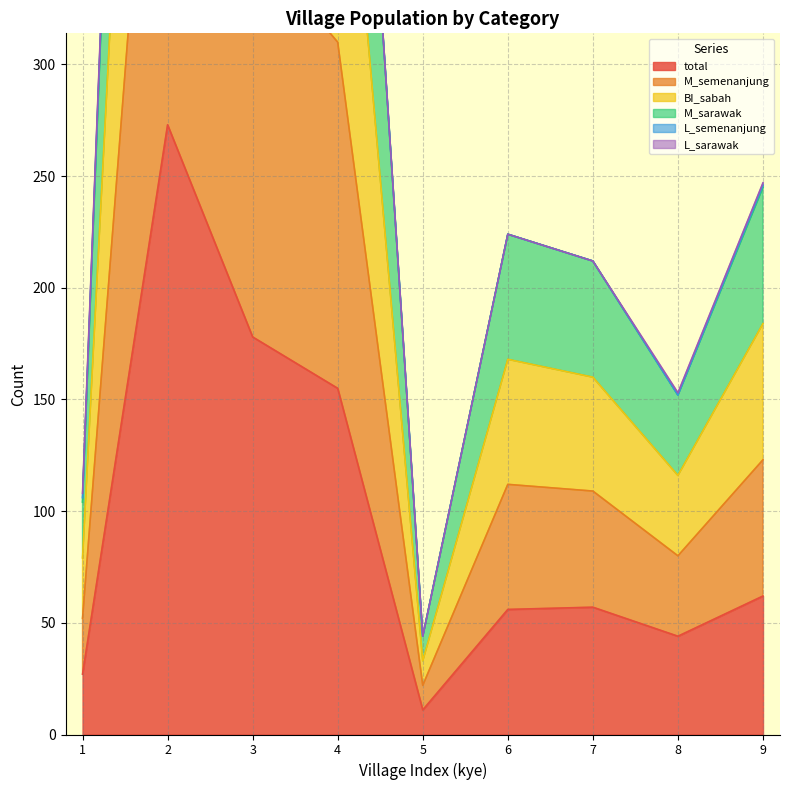

What is the difference between the maximum and second lowest values in the M_semenanjung series?

977